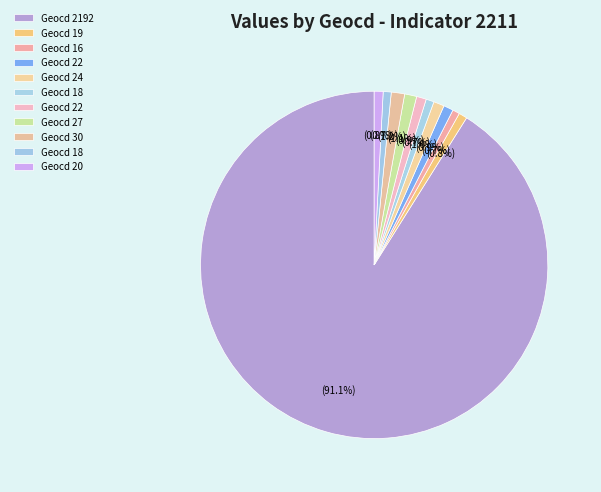

How many slices are in this pie chart?

11